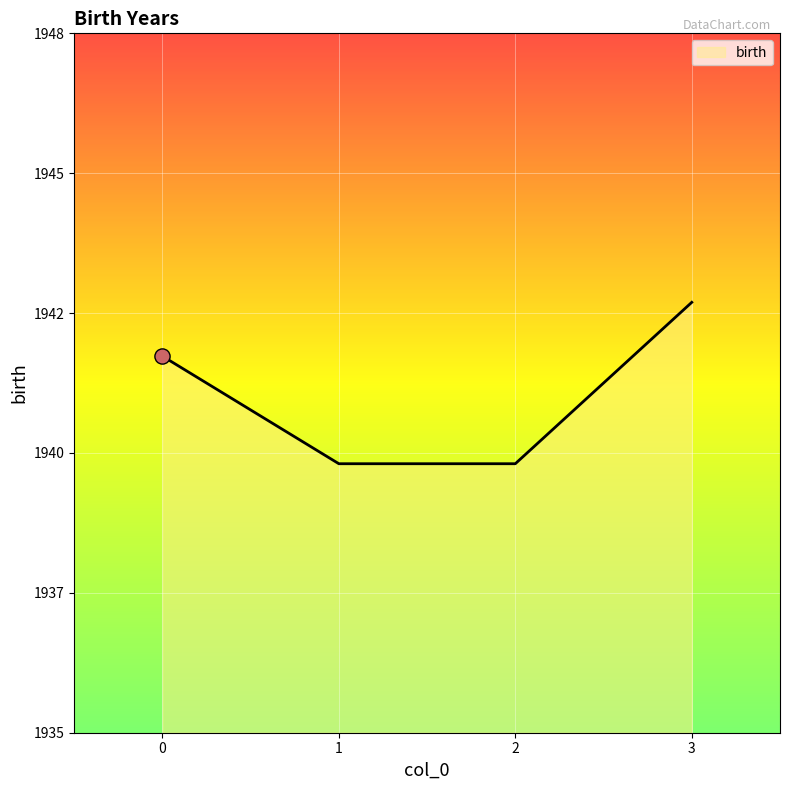

Approximately how many times larger is the value at 2 compared to 1?

1.0